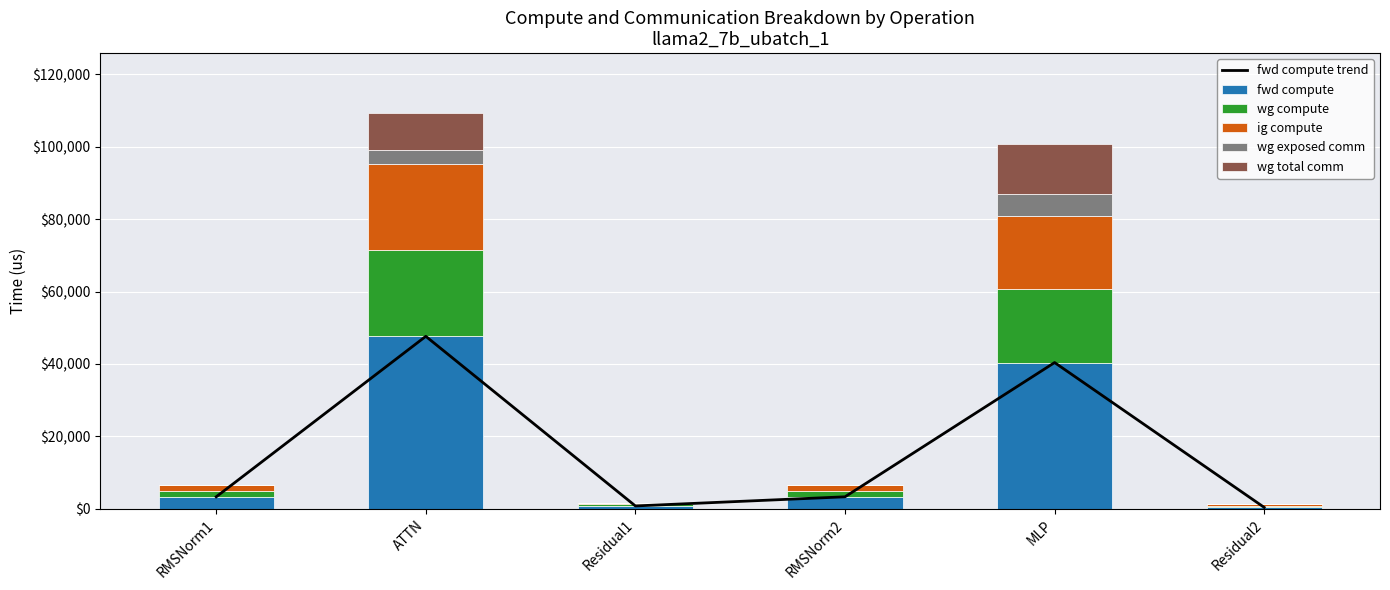

Which label corresponds to the largest value in the chart?

ATTN